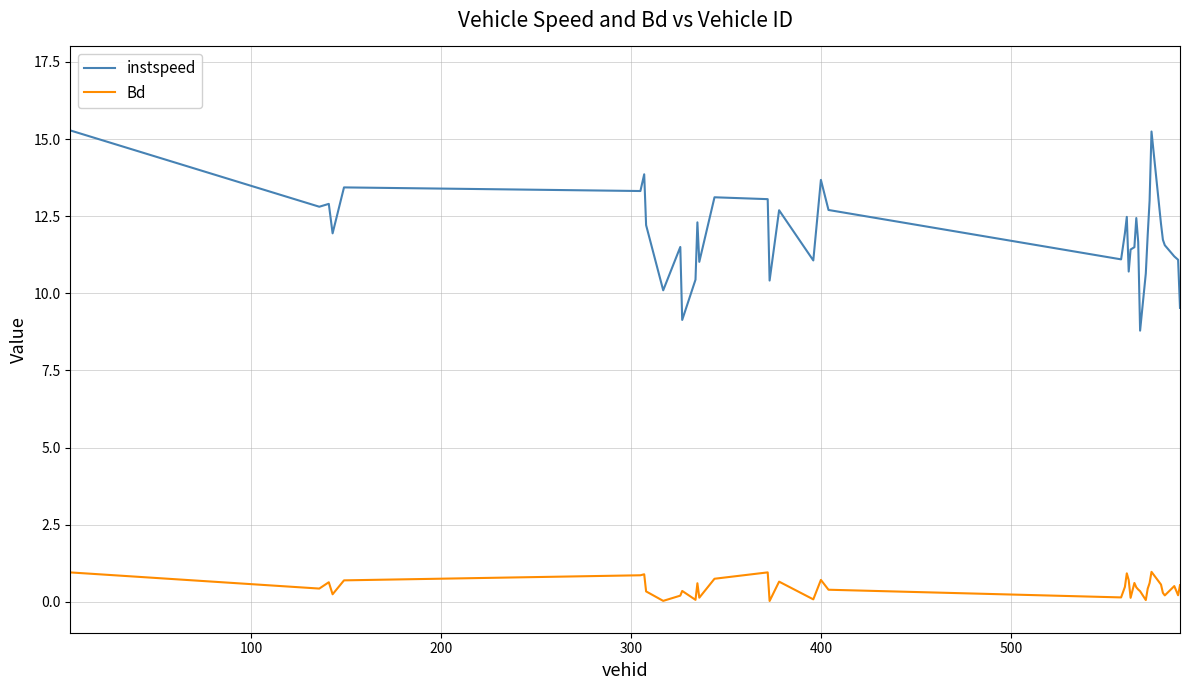

What is the minimum value for instspeed?

8.8